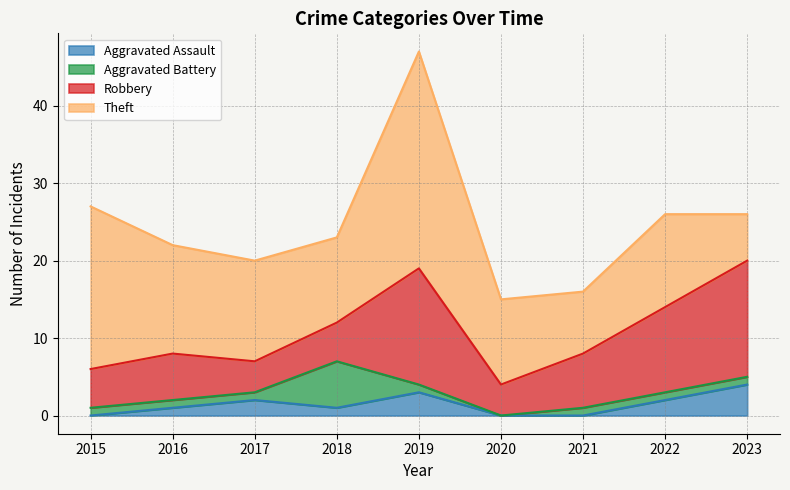

What is the total value across all series at 2020?

15